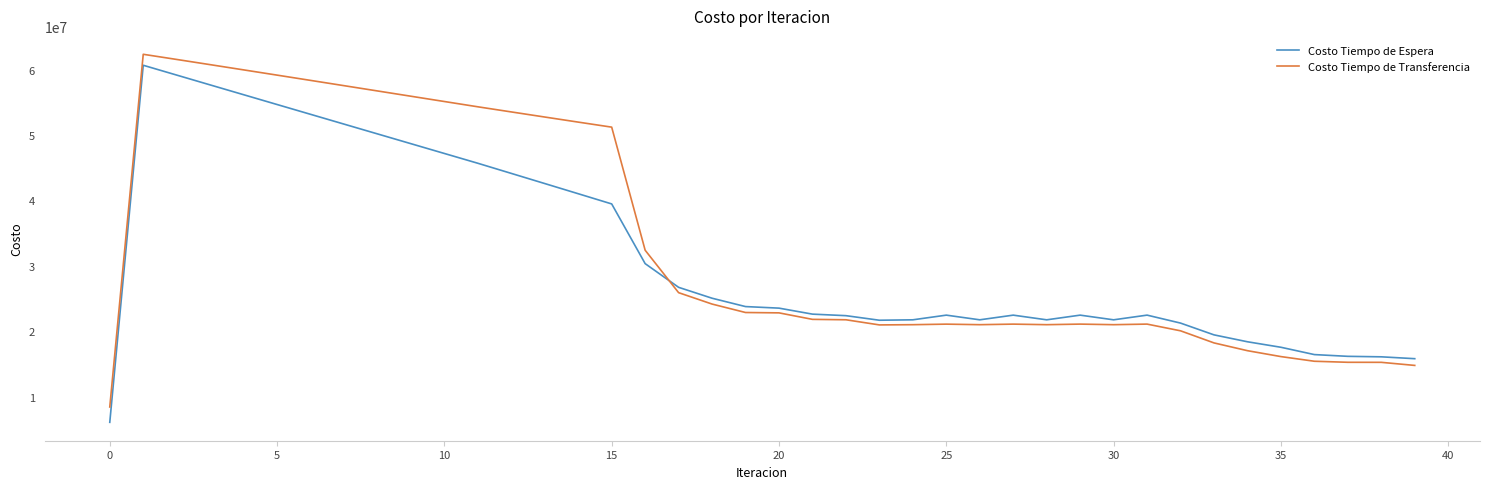

What is the difference between the maximum and minimum values in the Costo Tiempo de Espera series?

54591092.6